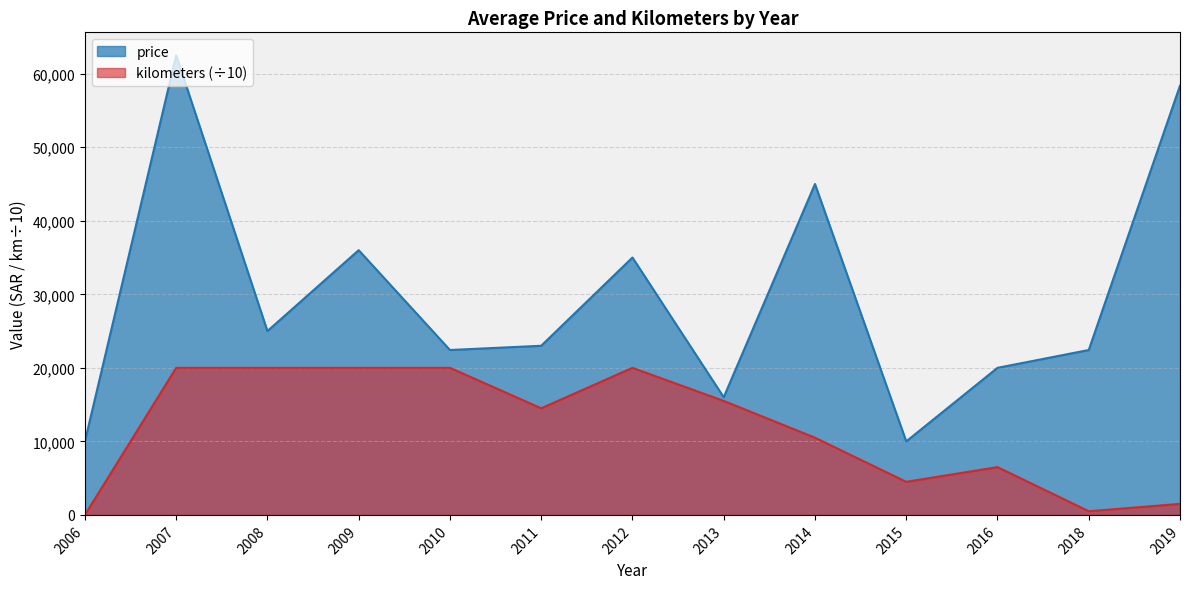

Which series has the largest total across all categories?

price